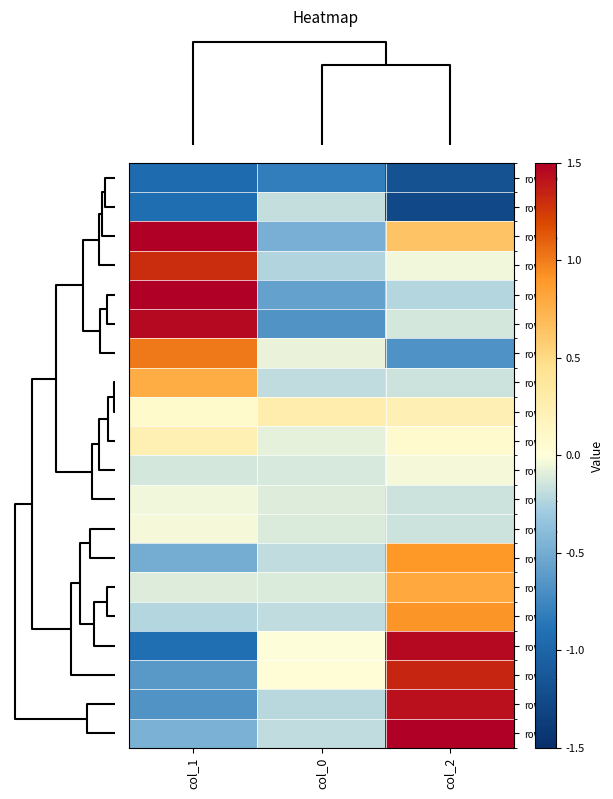

Count the number of categories in the chart.

3